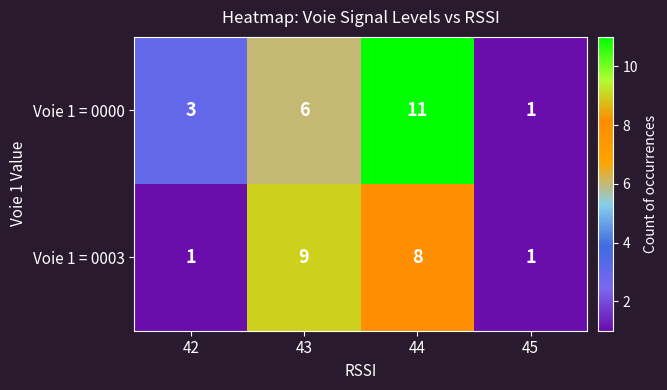

True or false: Voie 1 = 0000 has a value of 11 at 44.

True